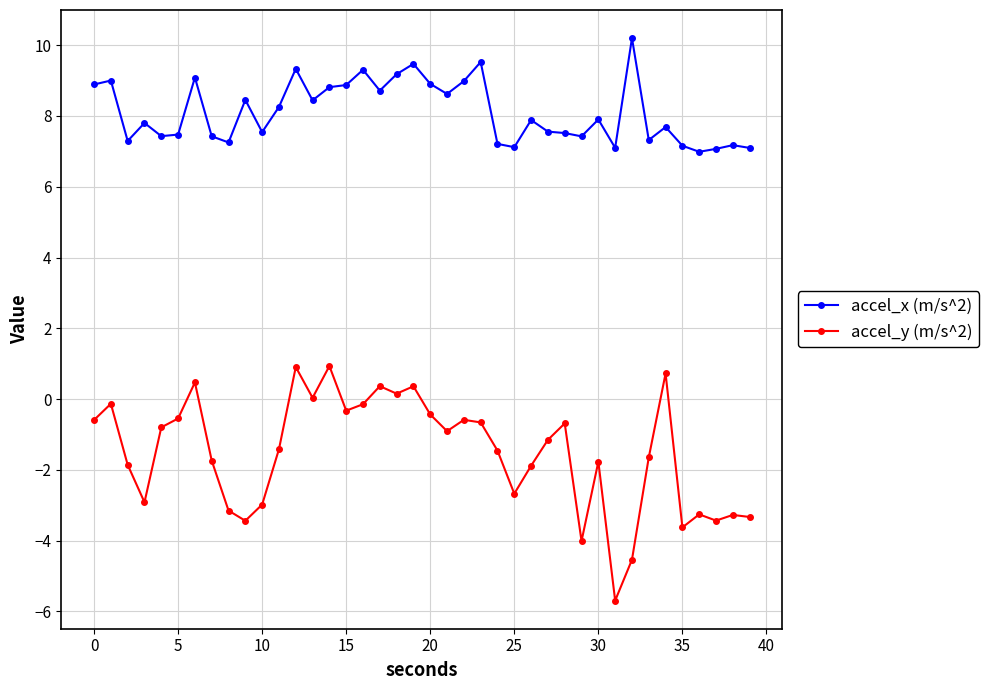

List the series in order of their overall mean, lowest first.

accel_y (m/s^2), accel_x (m/s^2)